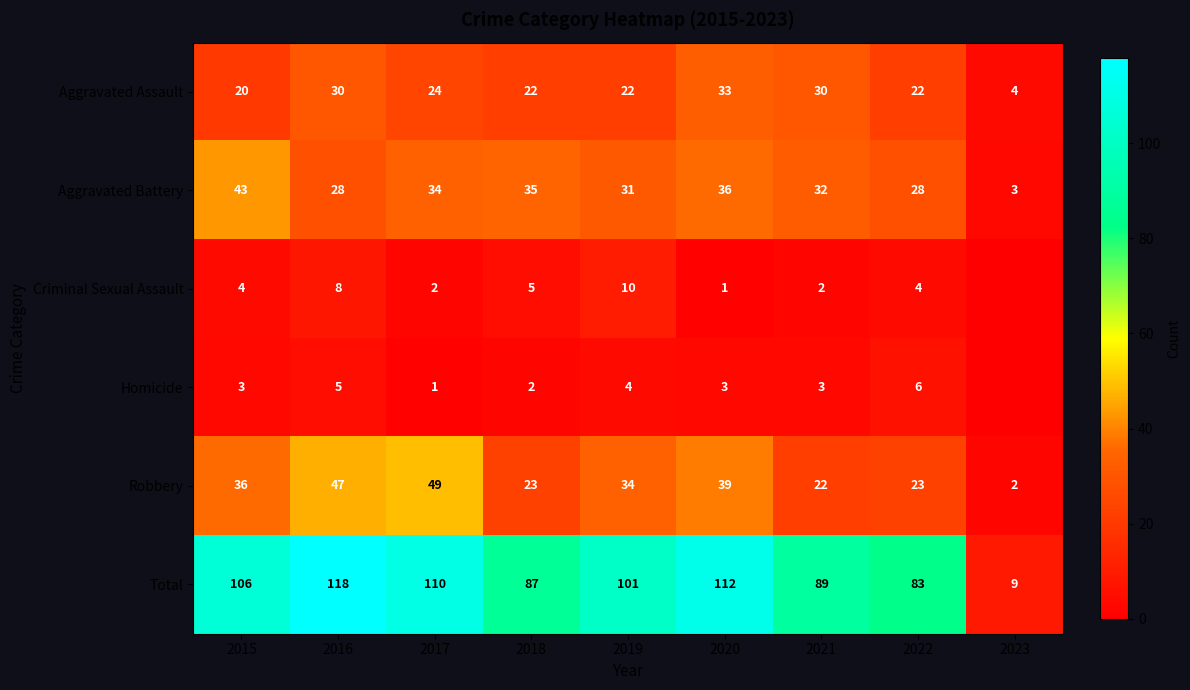

What is the average value of the Aggravated Assault series?

23